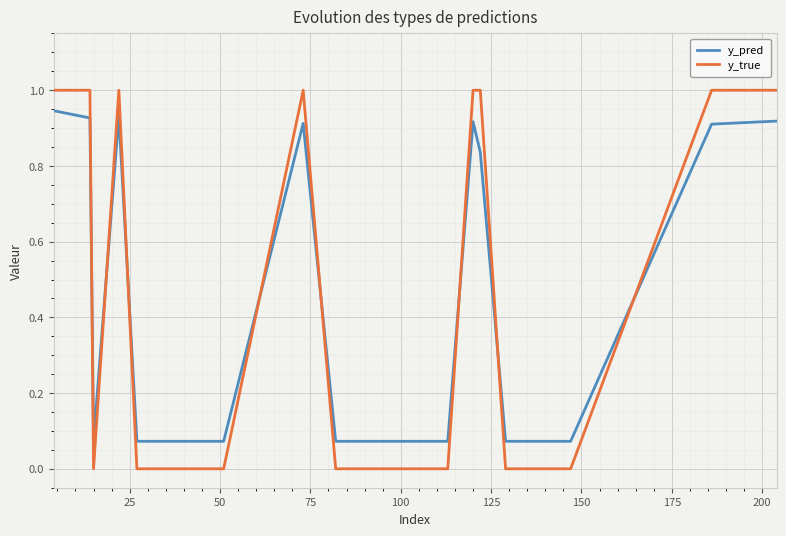

How many lines are shown in the chart?

2